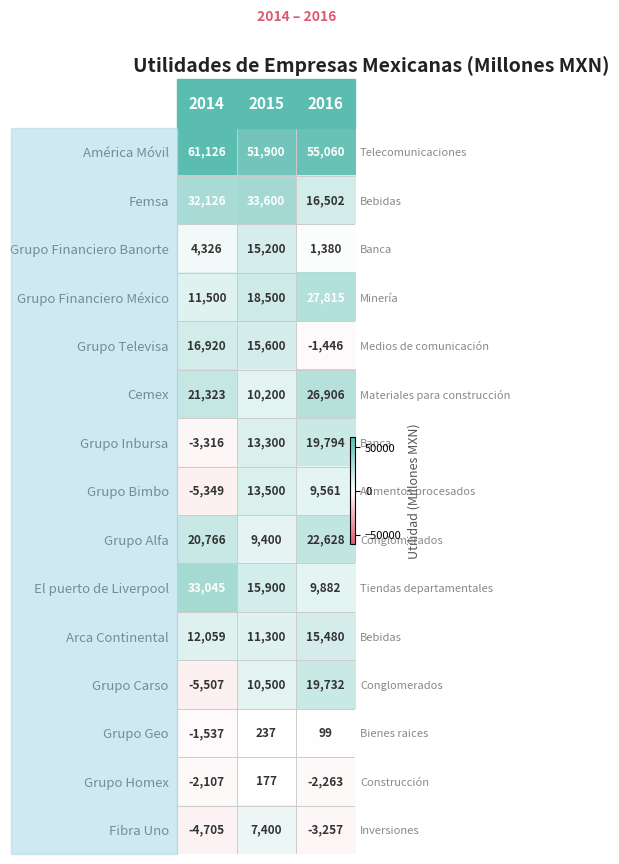

Read the Grupo Carso value at 2015, to the nearest 100.

10500